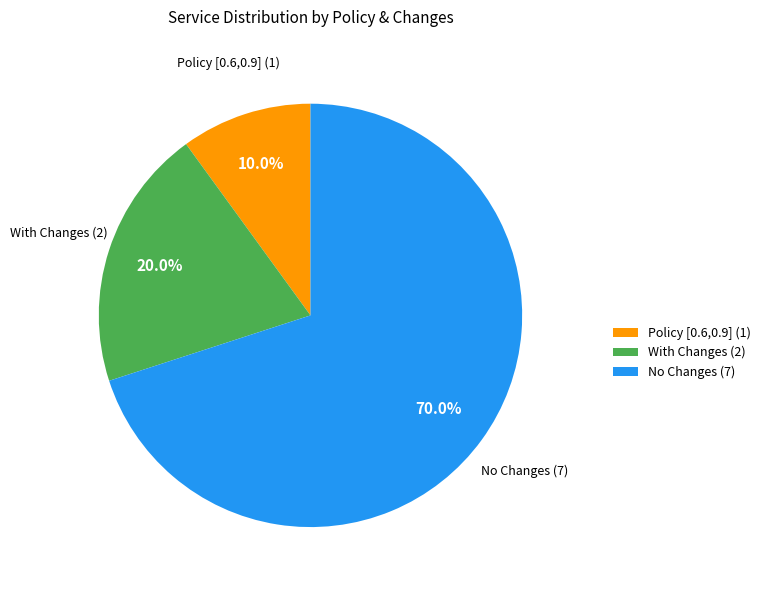

Rank the categories by value from lowest to highest.

Policy [0.6,0.9] (1), With Changes (2), No Changes (7)